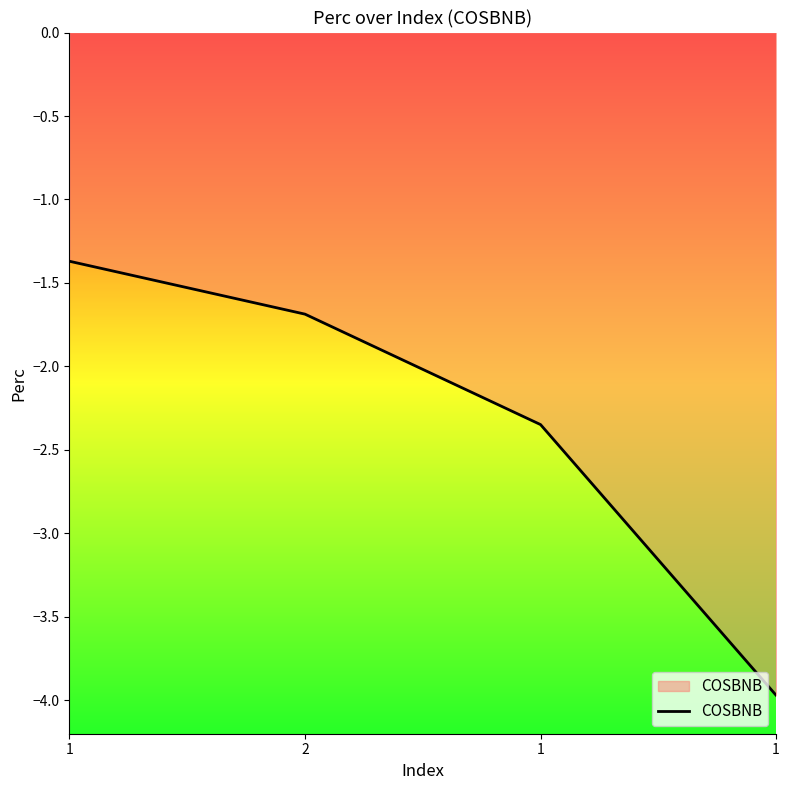

How many lines are shown in the chart?

1